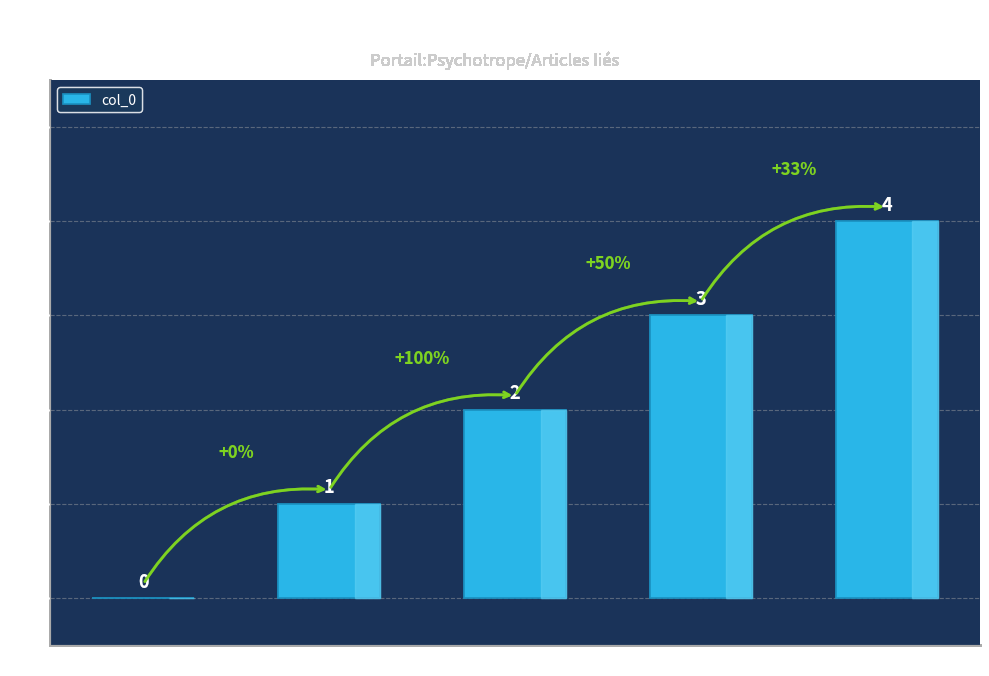

Between Row 2 and Row 0, which is larger?

Row 2